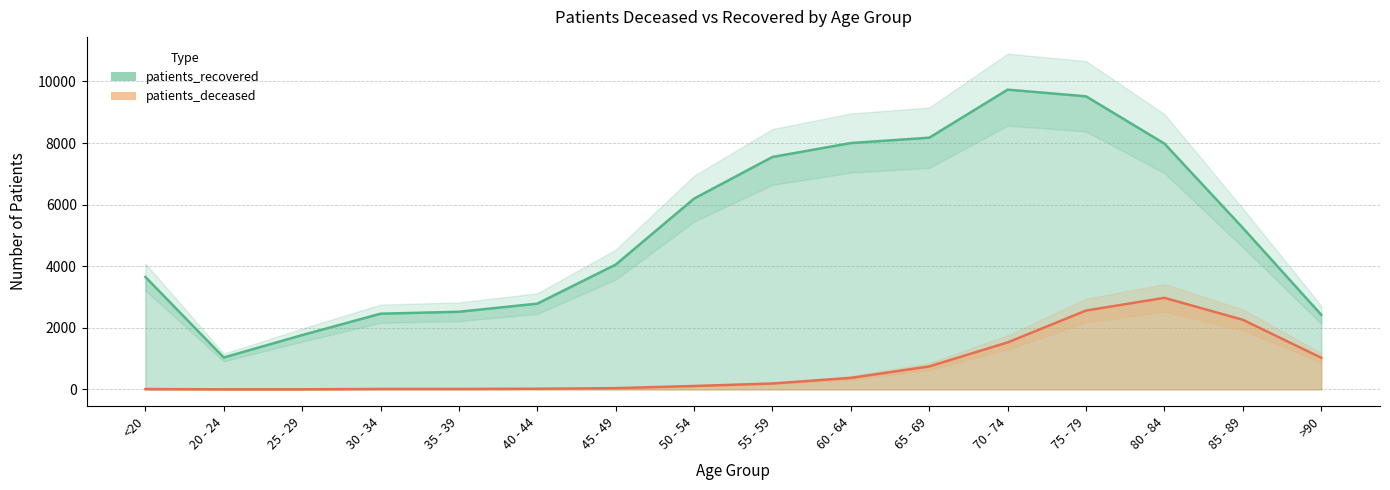

What is the value of the patients_deceased point at the 11th from the left?

746